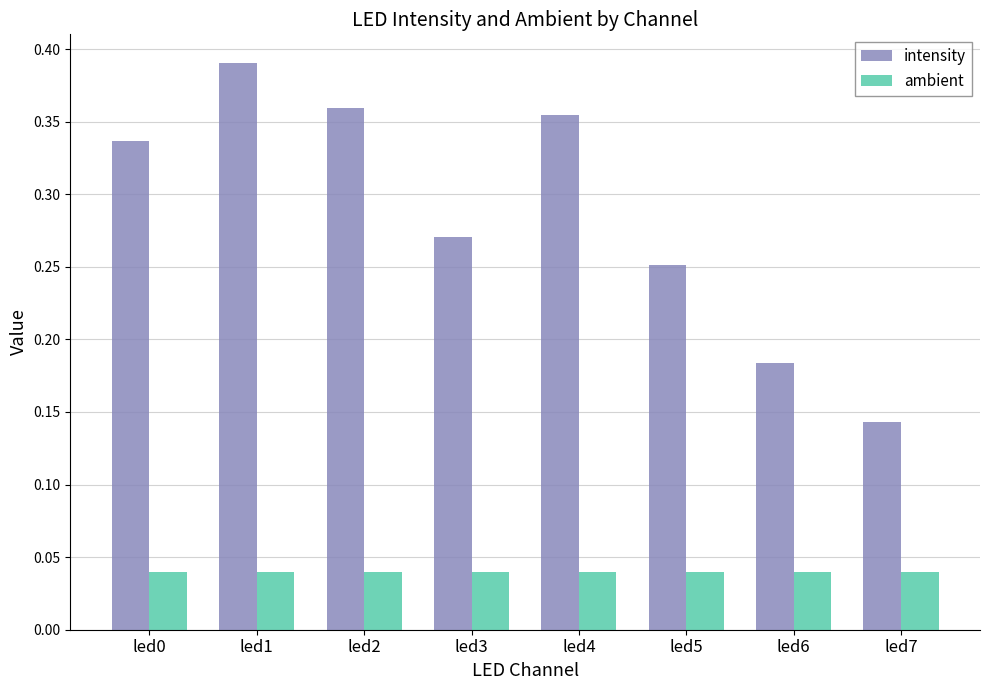

Is the value of ambient at led6 greater than the value of intensity at led6?

No